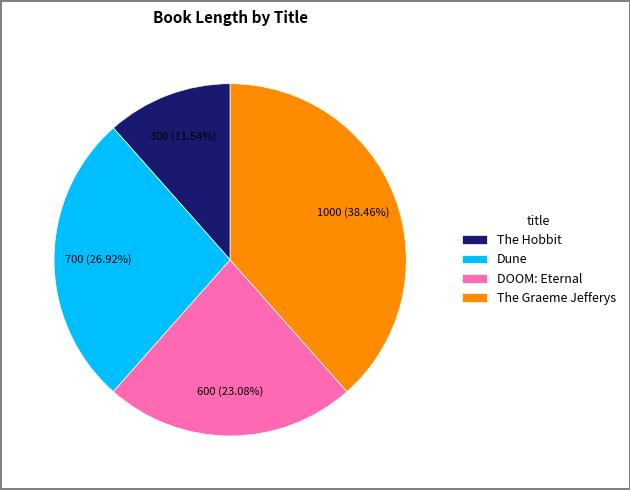

Does Dune account for over 50% of the chart?

No